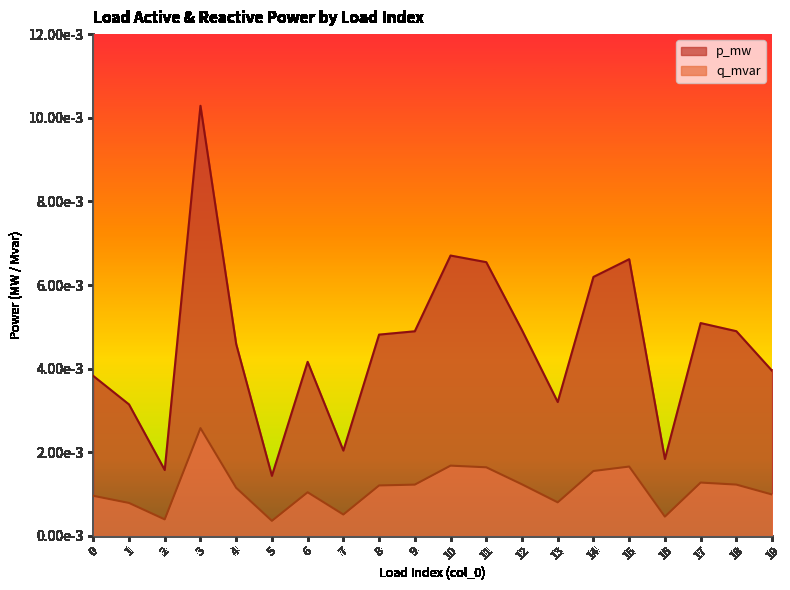

The q_mvar series shows 0.0 at 7. True or false?

True